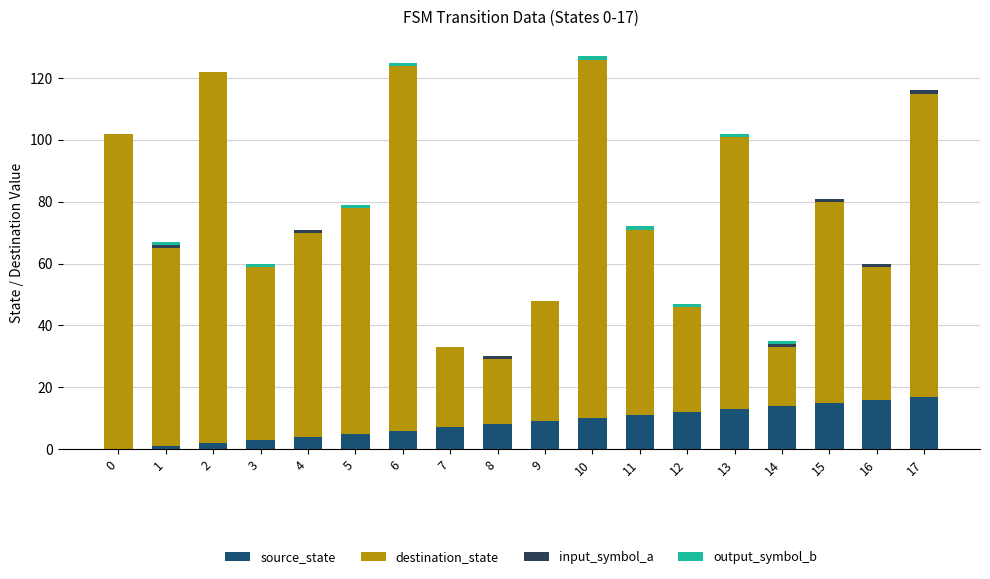

How many distinct data groups are displayed?

4